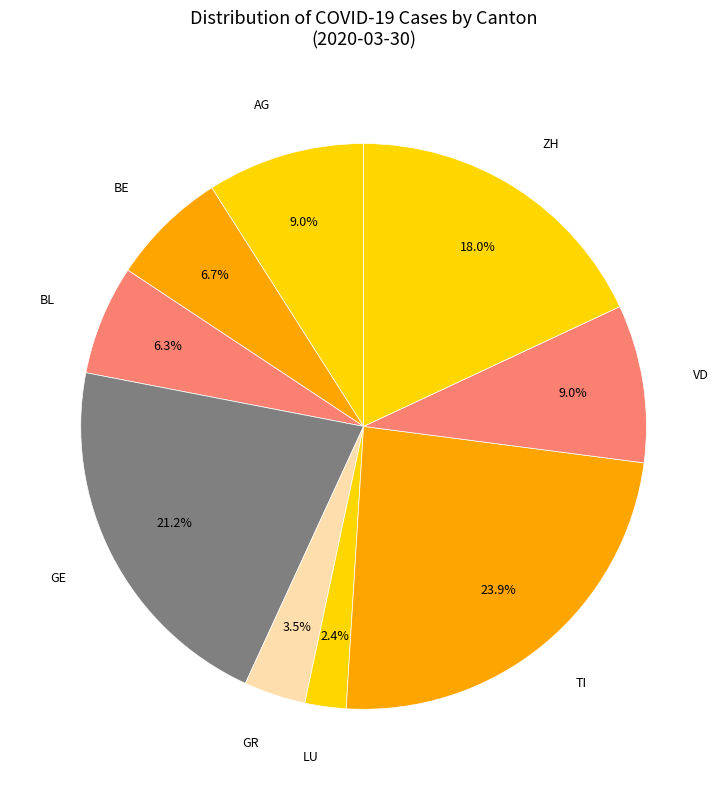

Count the number of slices in the pie.

9